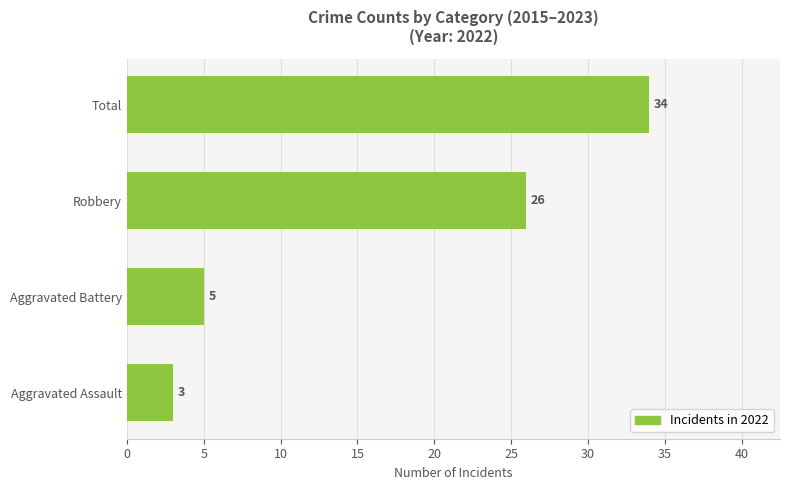

The chart shows a value of 44 at Total. True or false?

False